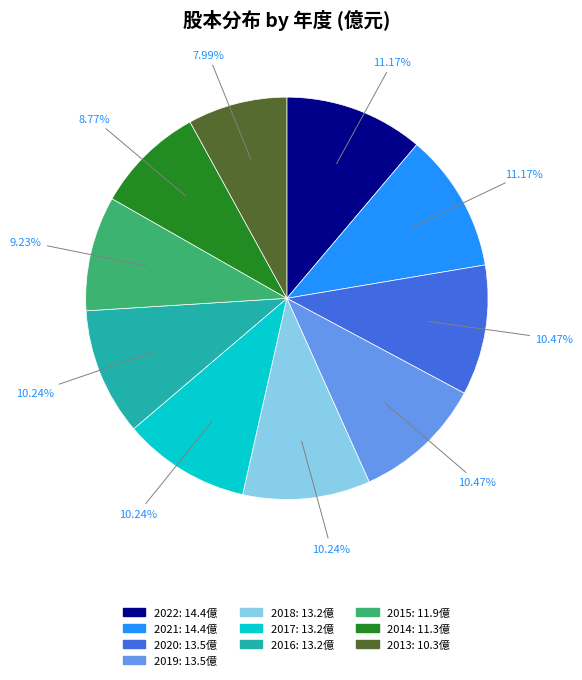

To the nearest percent, what is the average slice percentage?

10%